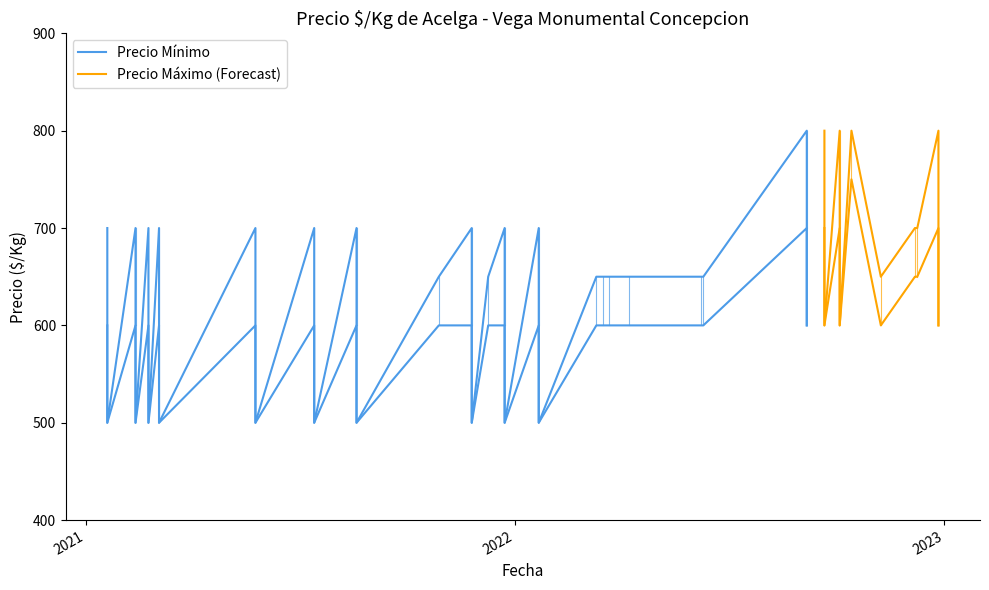

What is the sum of the Precio maximo values at 39 and 22?

1150